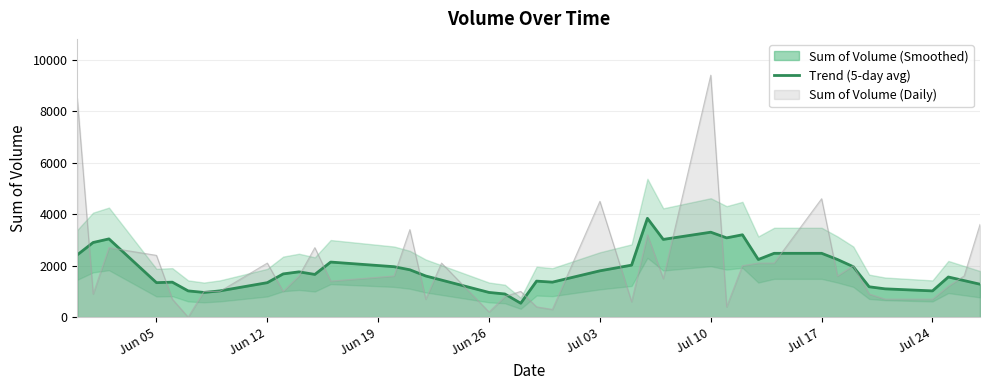

The value of Trend (5-day avg) at Jul 10 is 3300. True or false?

True